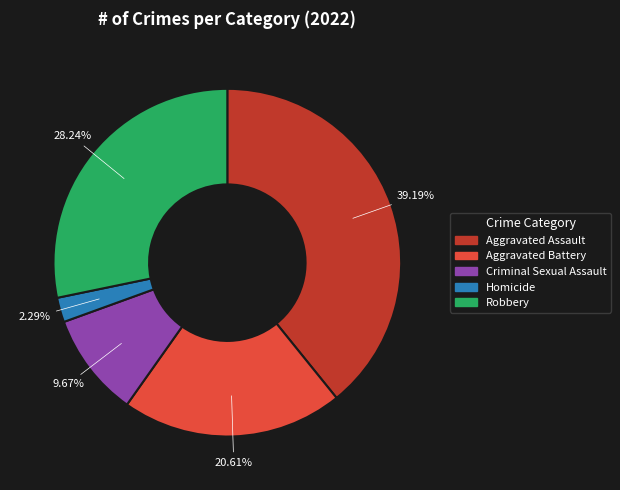

Count the number of slices in the pie.

5